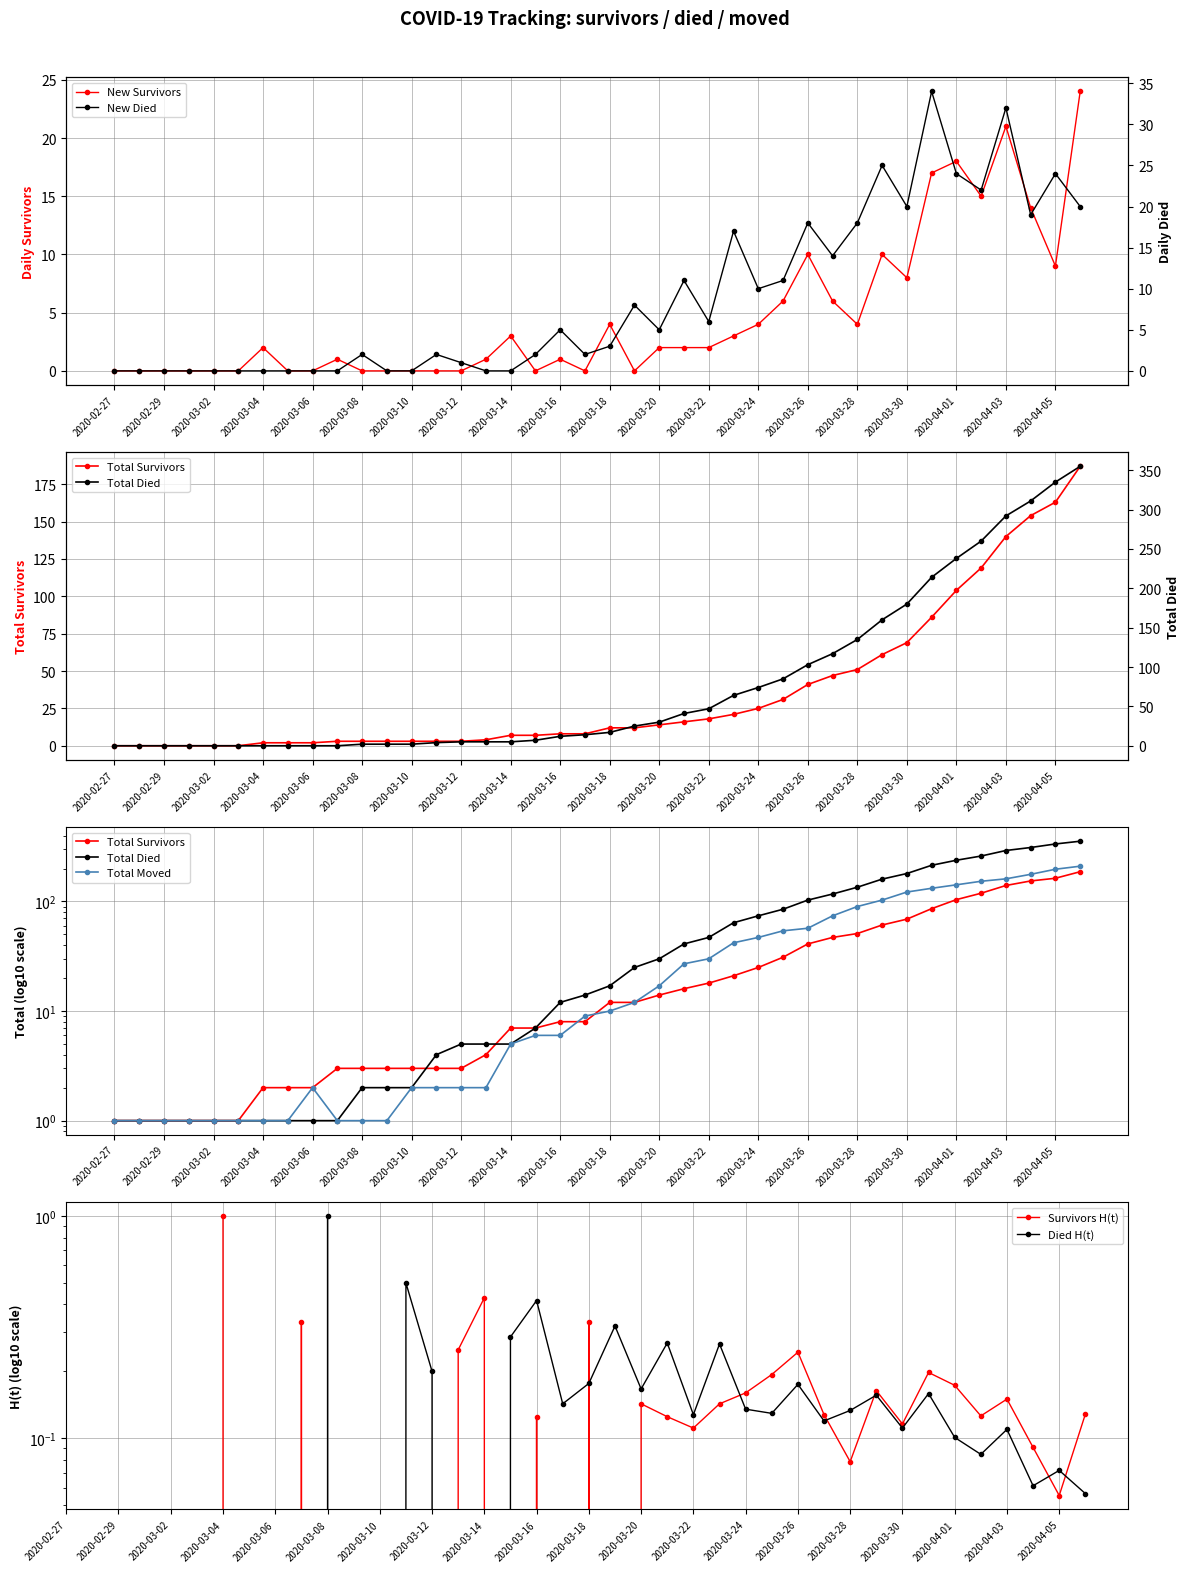

True or false: survivors and died cross at least once.

True